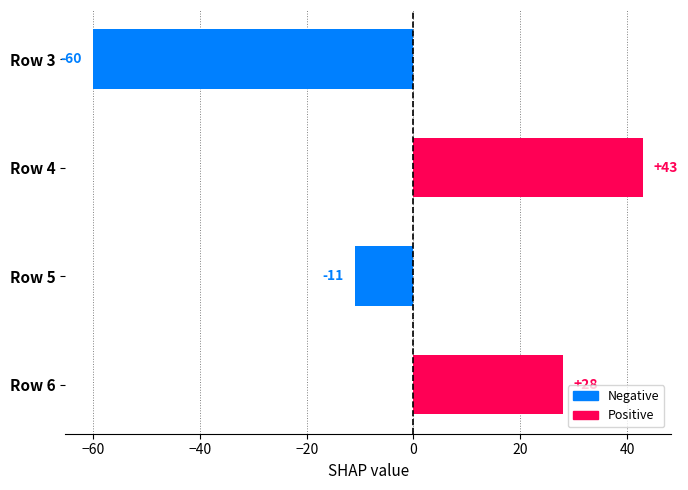

What is the approximate value at Row 6?

28